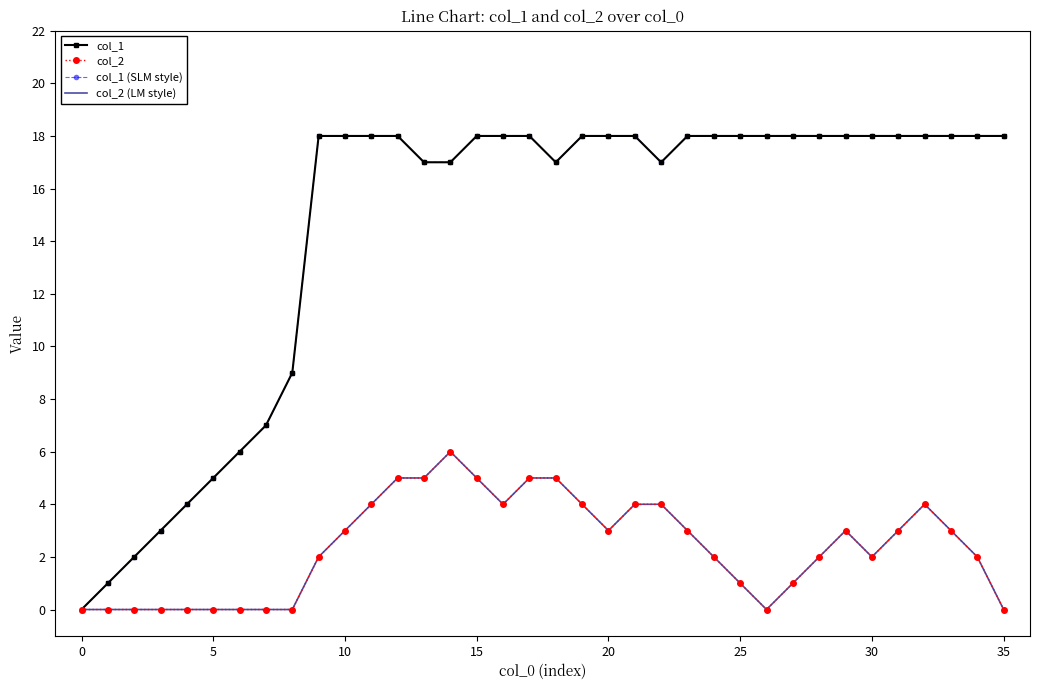

Count the col_2 (LM style) values in the range 0 to 4.

30